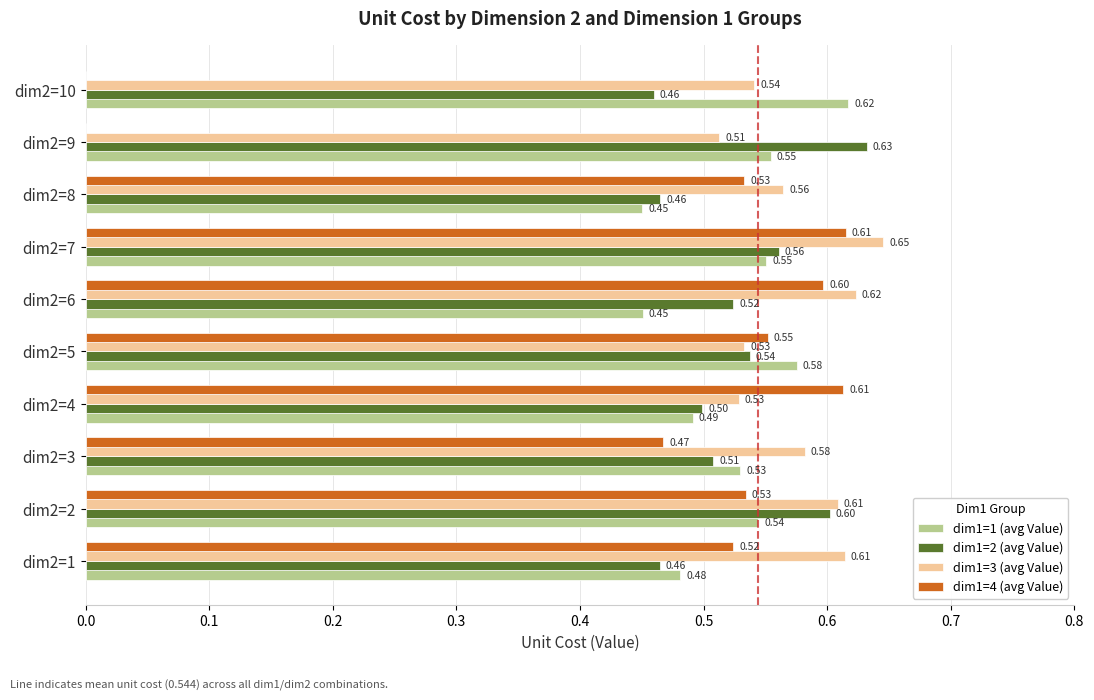

What is the average value of the dim1=1 (avg Value) series?

0.5